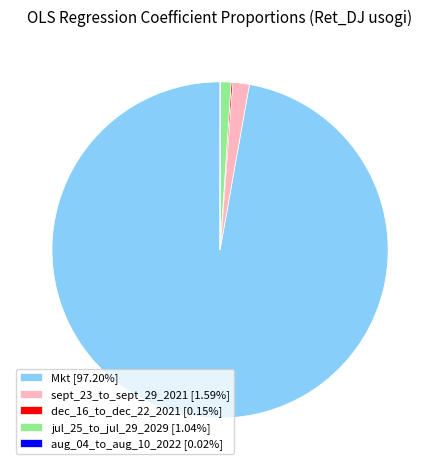

Does Mkt [97.20%] account for over 50% of the chart?

Yes